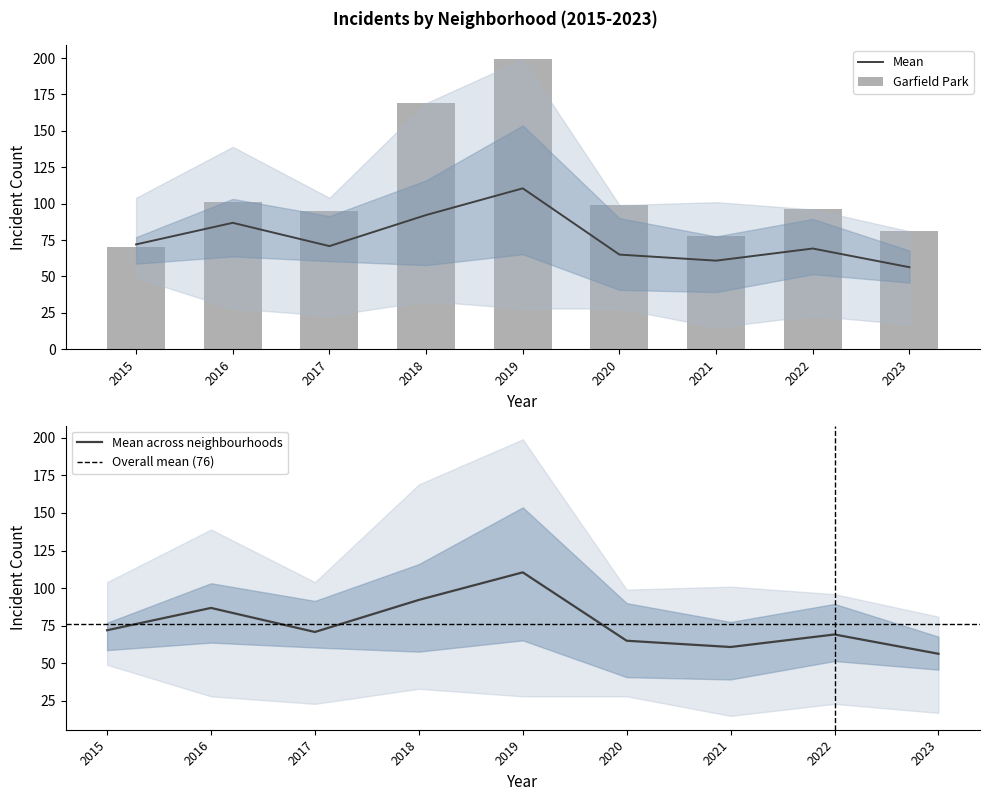

Where is Mean nearest to the value 83?

2016